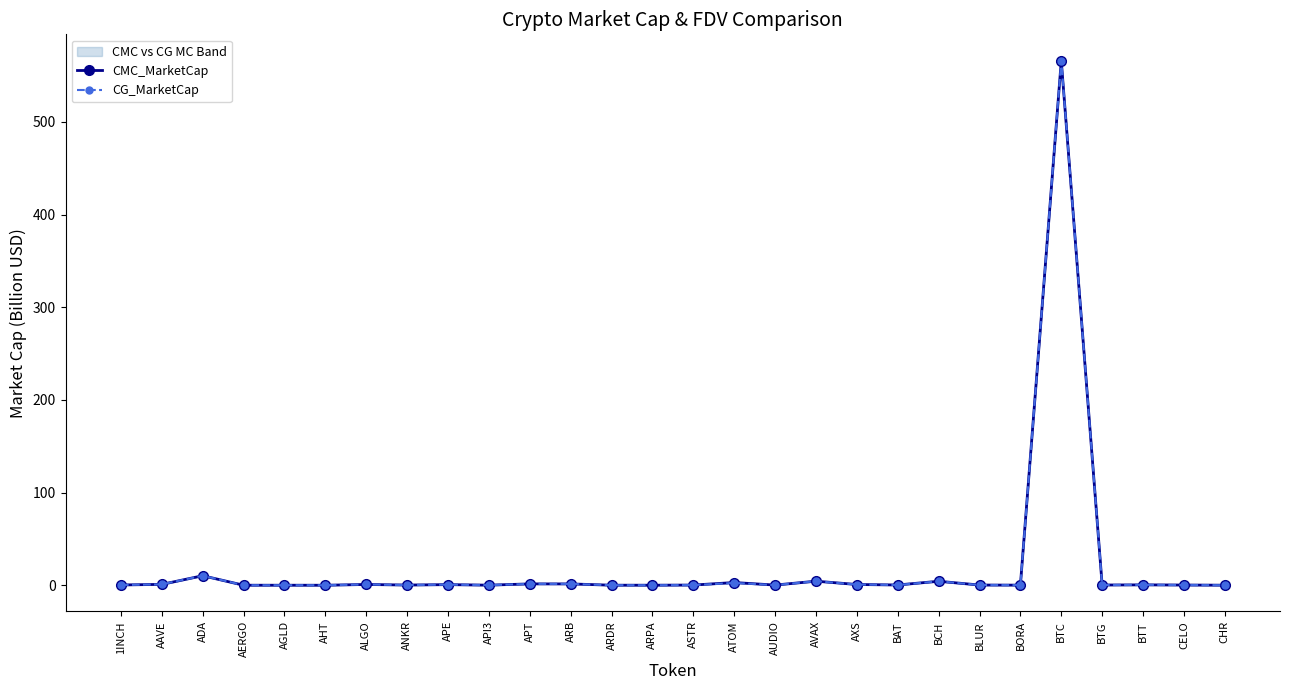

Is this an area chart (filled region under the line)?

No